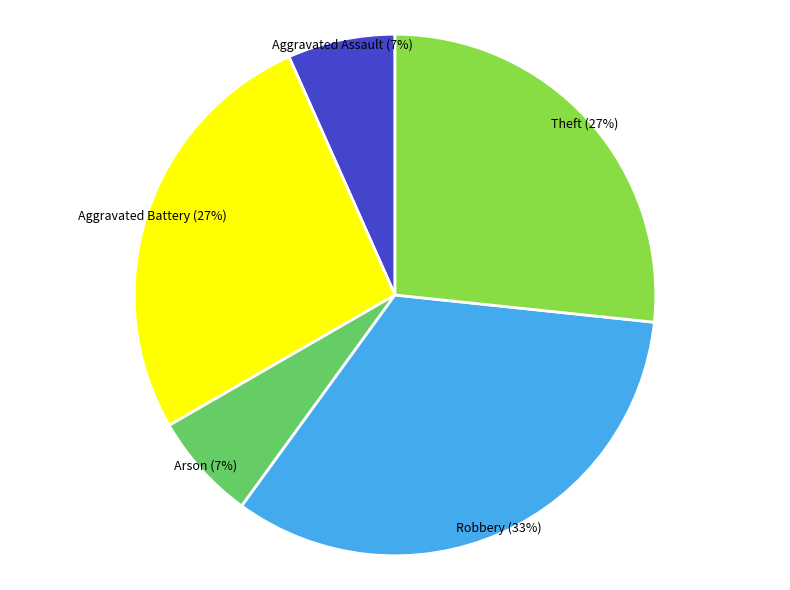

Which has a higher value, Theft or Aggravated Assault?

Theft